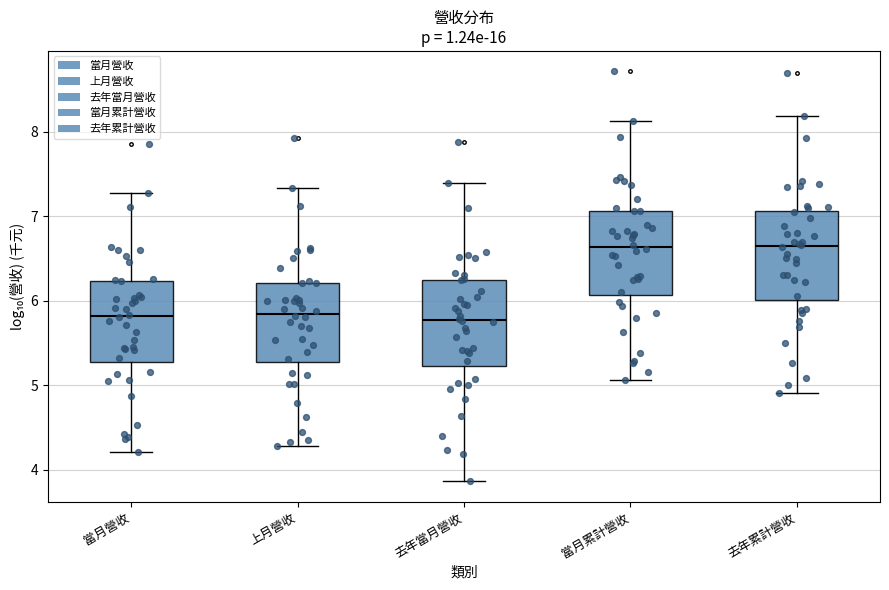

Where does the median line of the box for 當月營收 sit on the y-axis? The values are not printed on the chart, so give them approximately, as read against the axis.

5.8